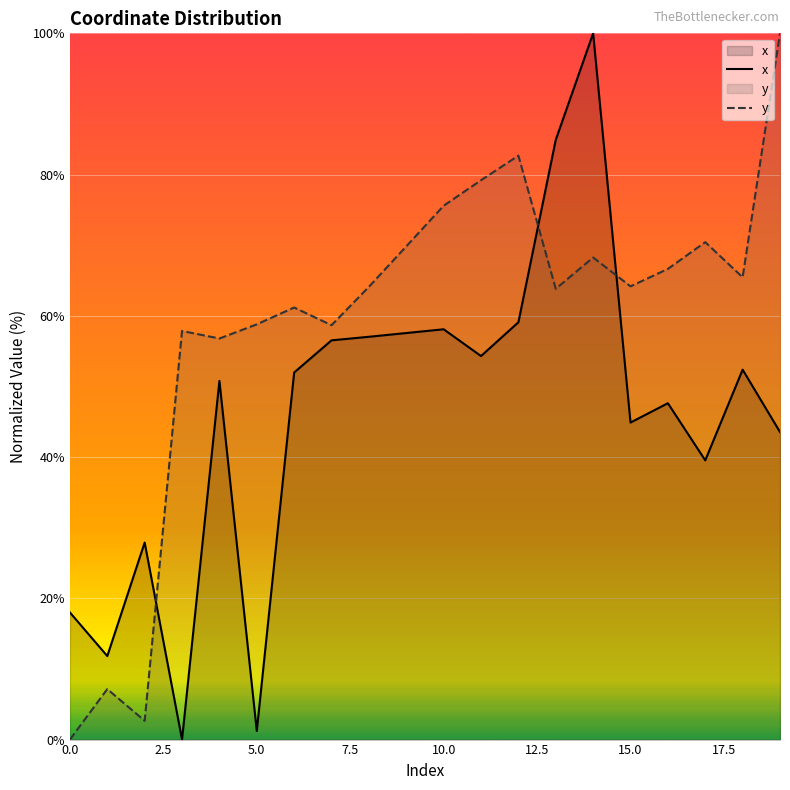

Does the chart display data point markers on the line(s)?

No